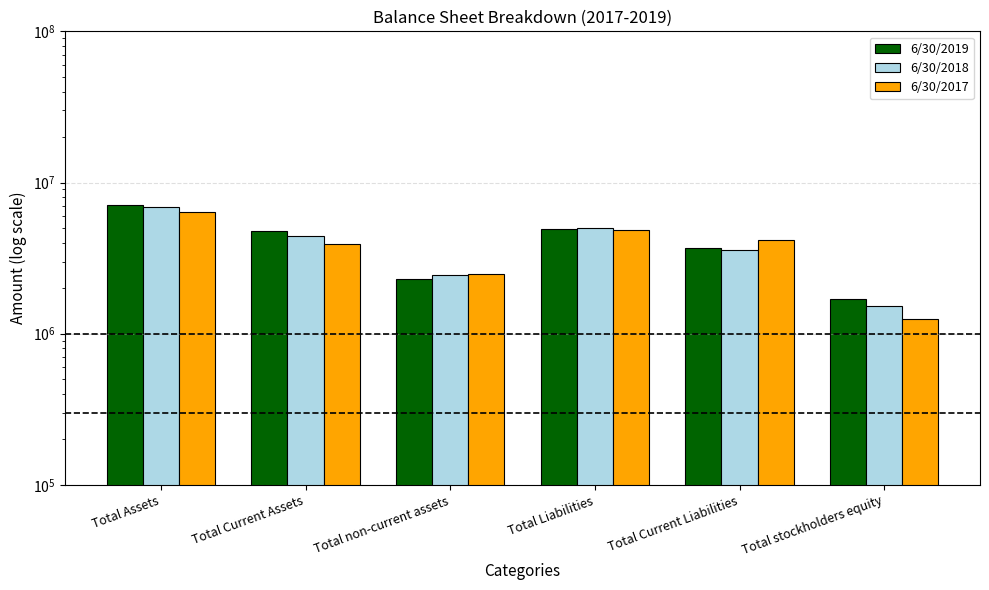

List the series in order of their overall mean, lowest first.

6/30/2017, 6/30/2018, 6/30/2019